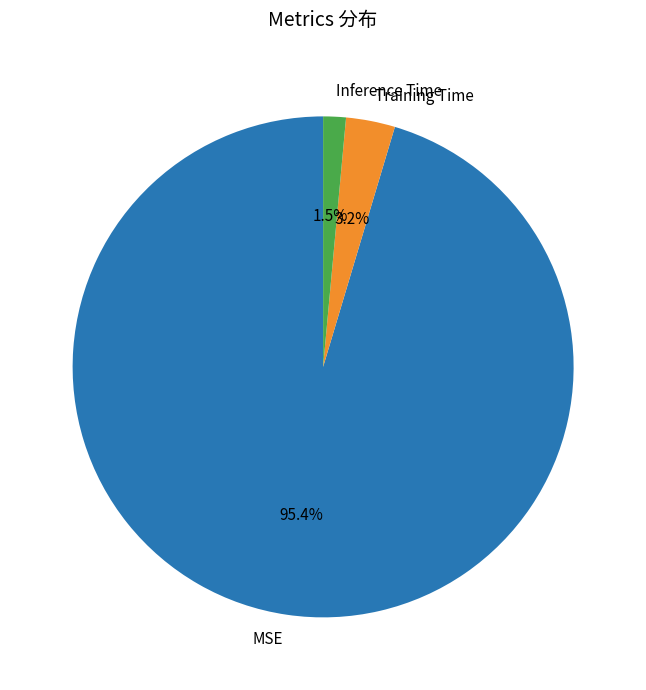

True or false: Training Time accounts for 3% of the total.

True